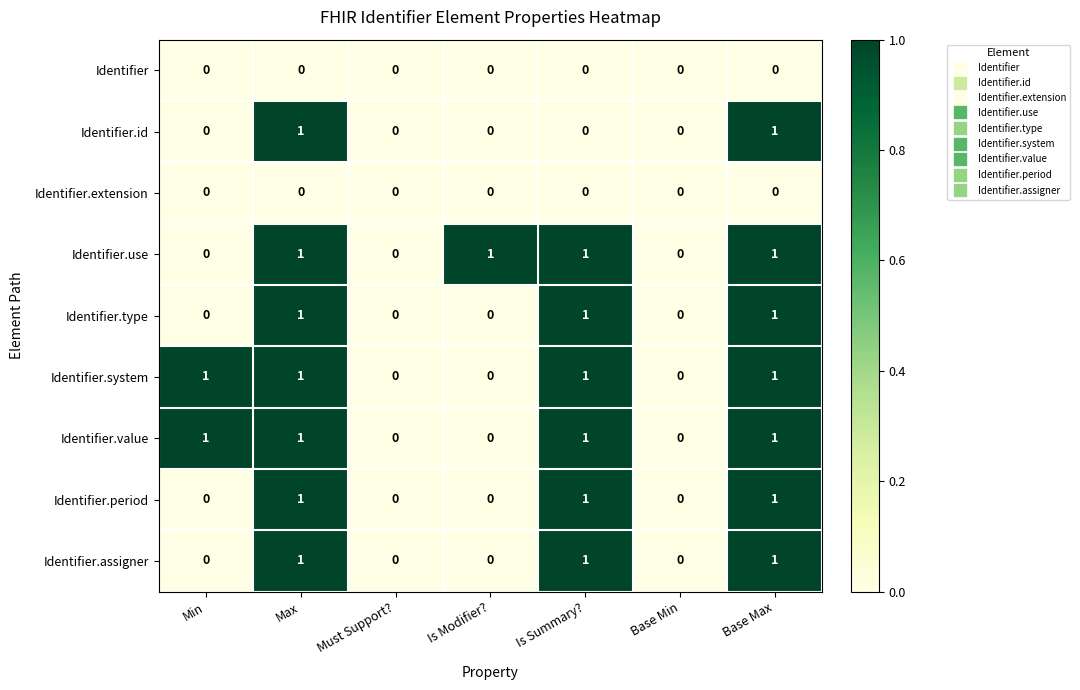

What is the sum of all Identifier.value values?

4